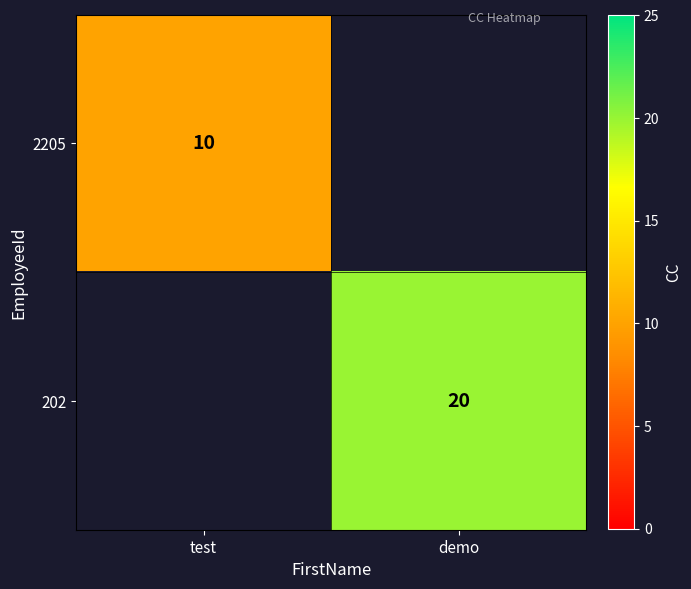

Is it true that 2205 equals 7 at test?

False